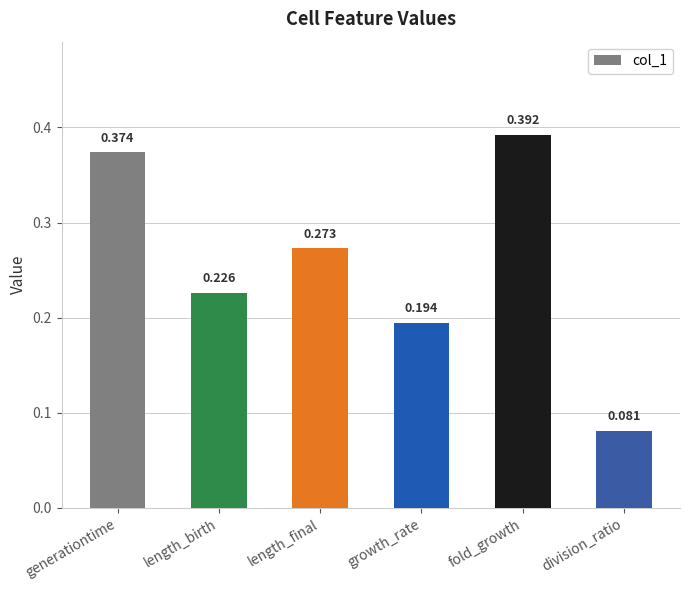

What is the sum of the values at division_ratio and generationtime?

0.5